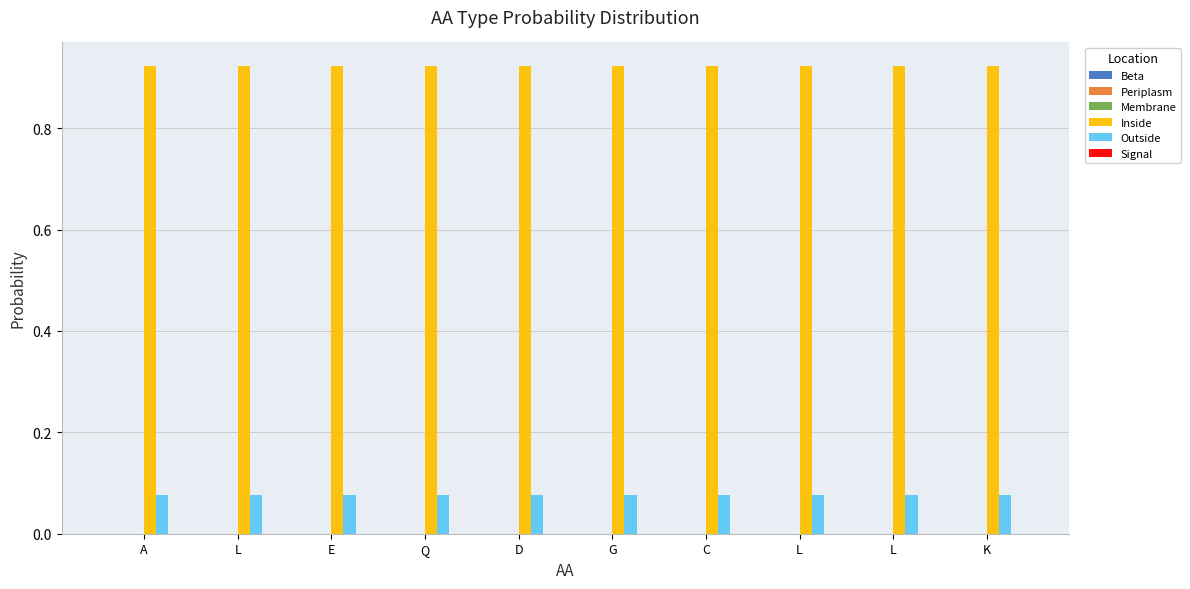

How many bars are there in each group?

2